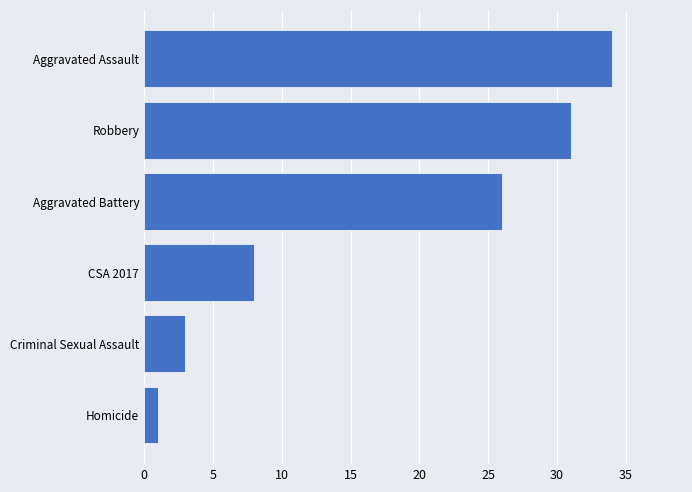

Reading bottom to top, transcribe all the data shown in this chart.

Homicide=1	Criminal Sexual Assault=3	CSA 2017=8	Aggravated Battery=26	Robbery=31	Aggravated Assault=34